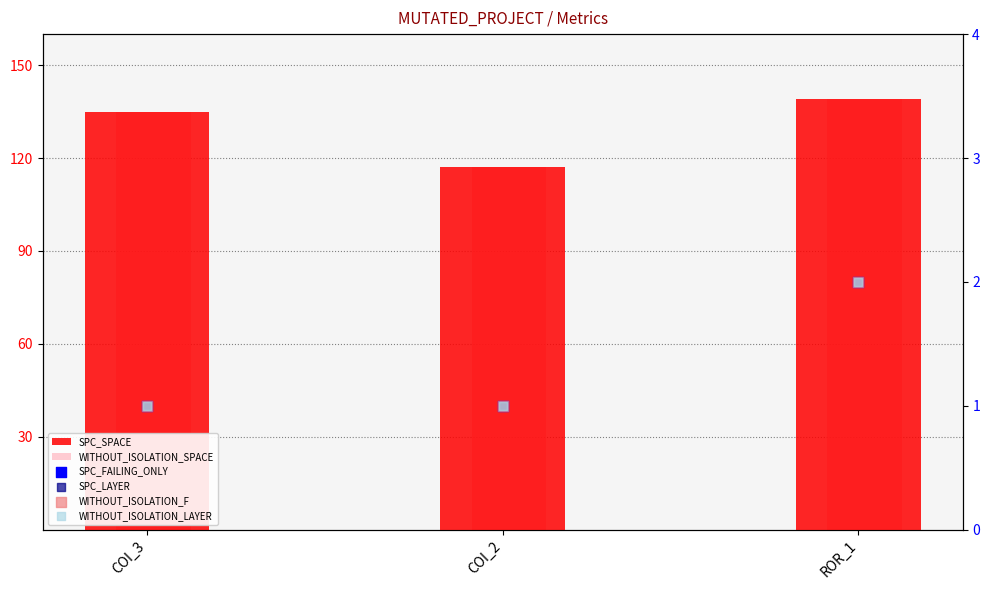

Which series has the largest total across all categories?

SPC_SPACE